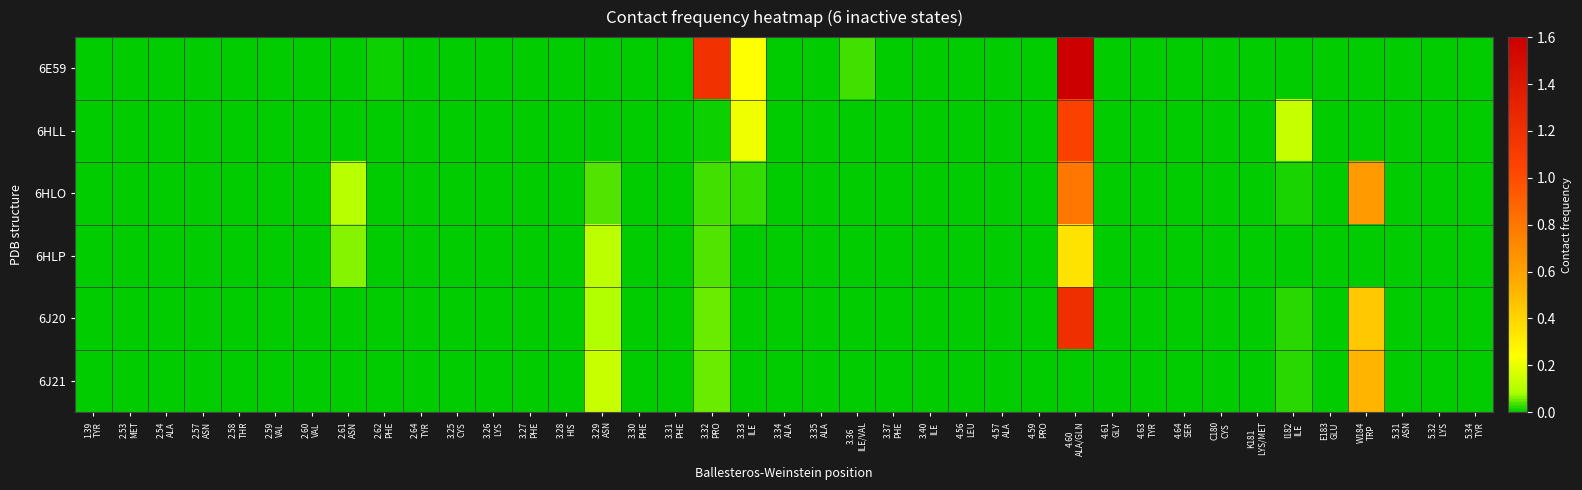

Which series has the largest total across all categories?

6E59